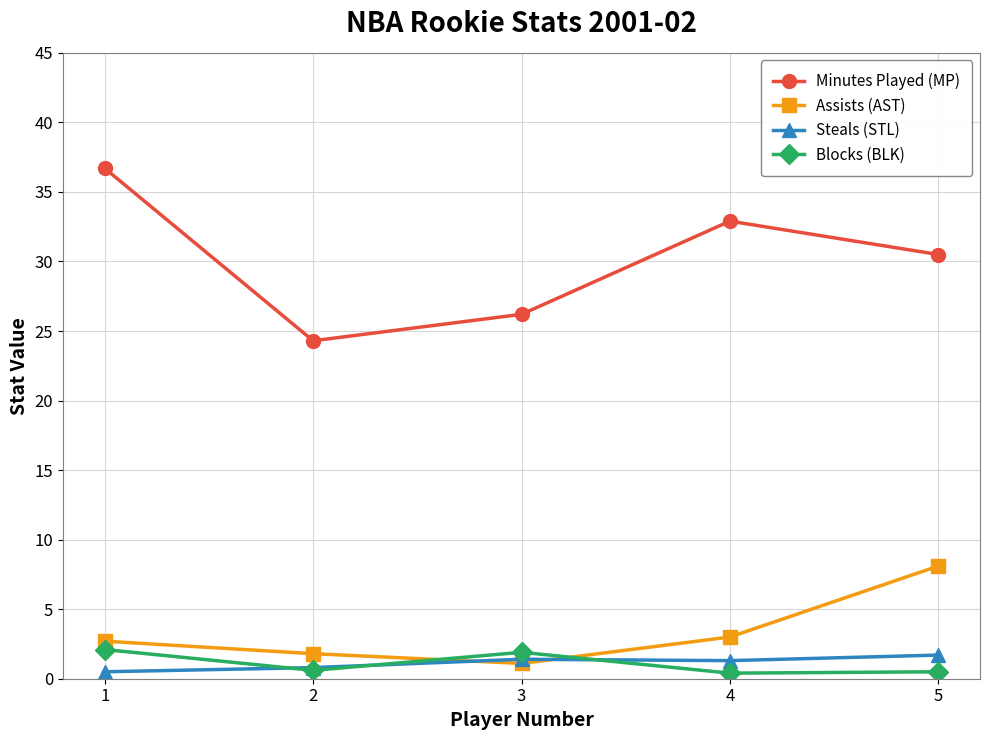

What is the sum of all Blocks (BLK) values?

5.5